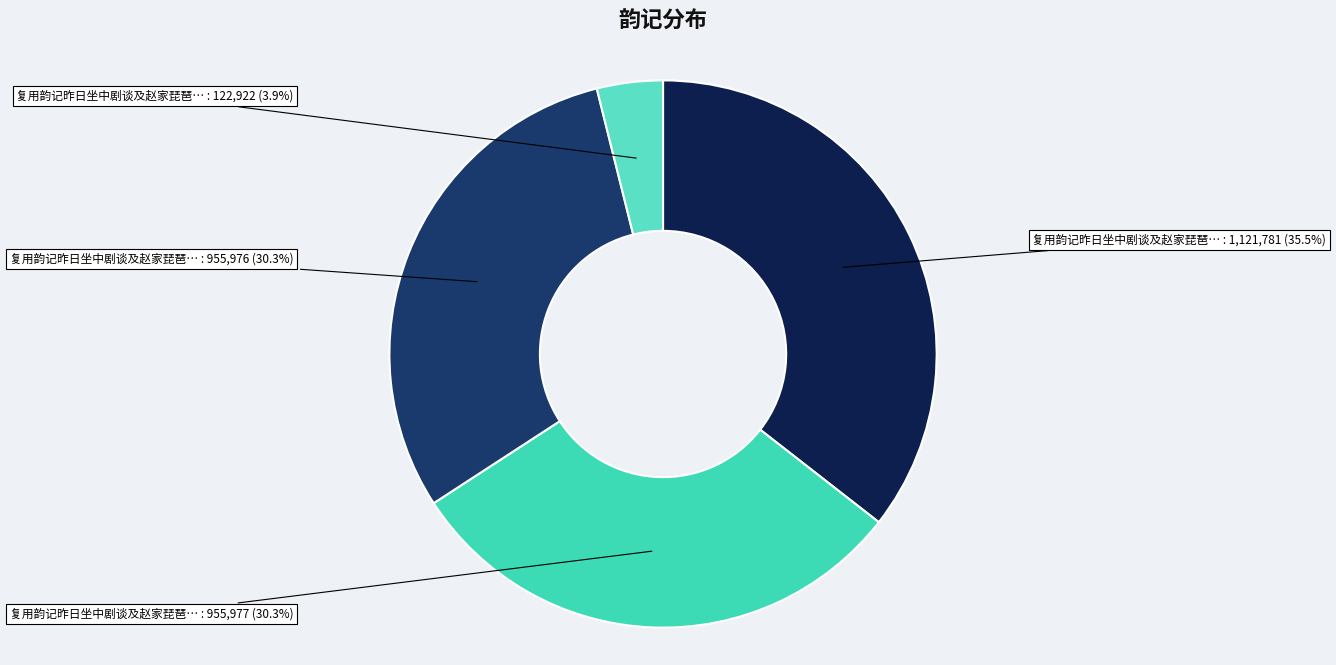

How many segments does this pie chart have?

4